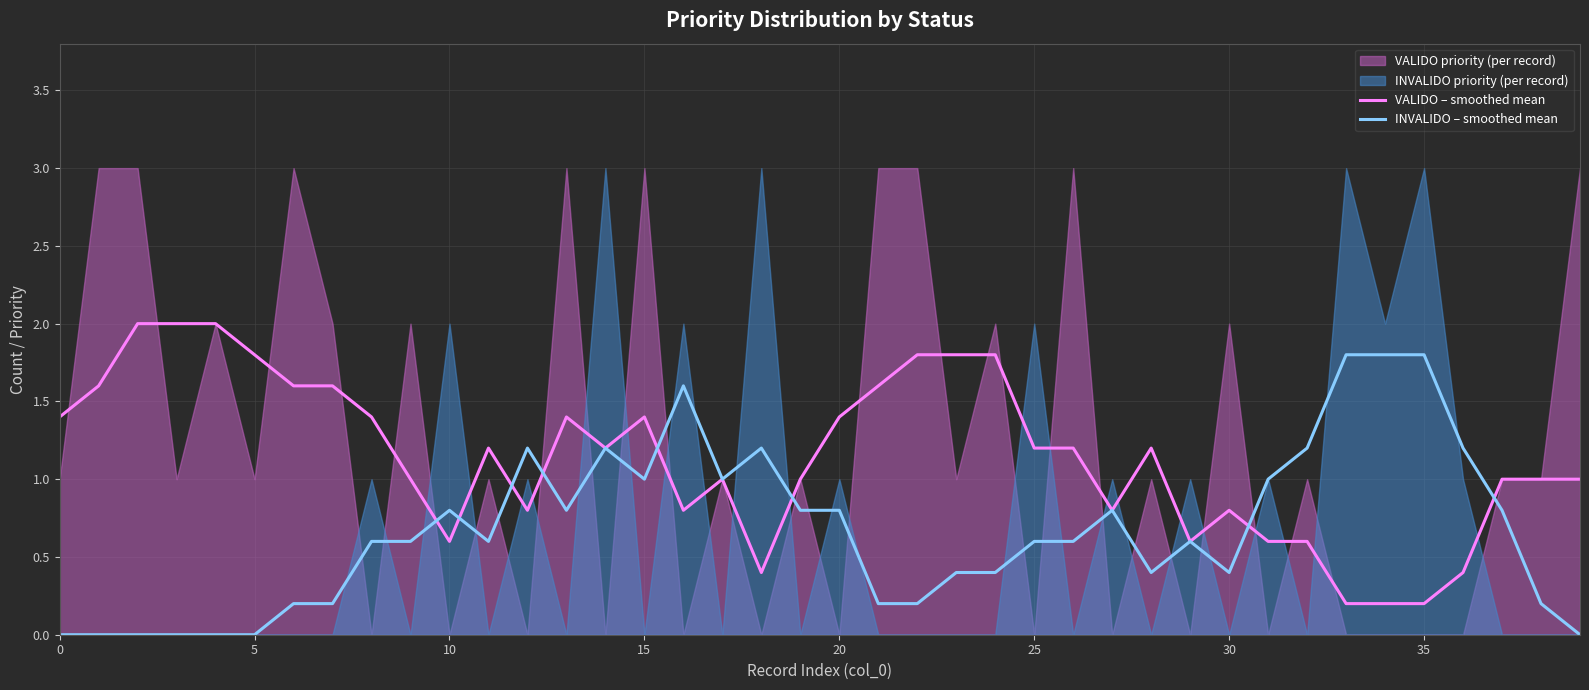

Which series ends up on top after the final intersection of INVALIDO – smoothed mean and VALIDO – smoothed mean?

VALIDO – smoothed mean